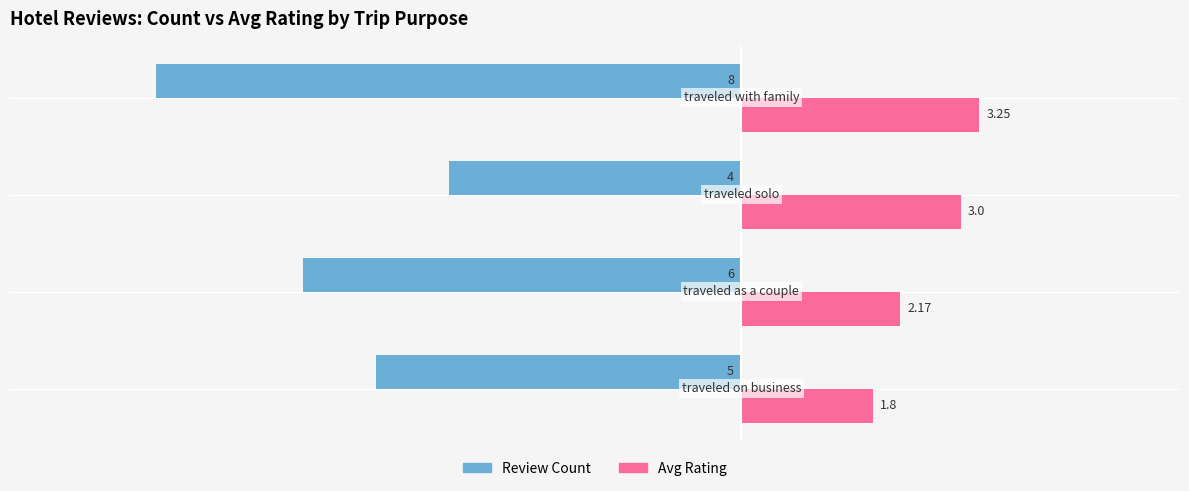

What are all the series names shown in the legend?

Review Count, Avg Rating